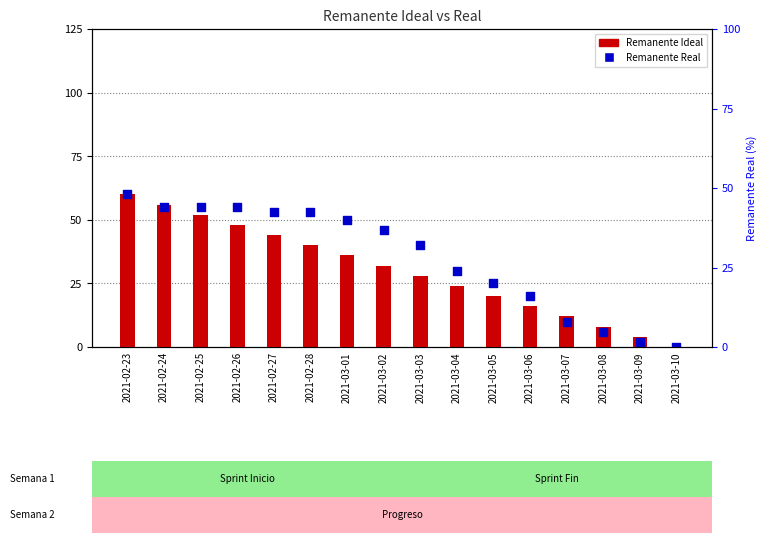

Which series reaches the maximum Y coordinate?

Remanente Ideal